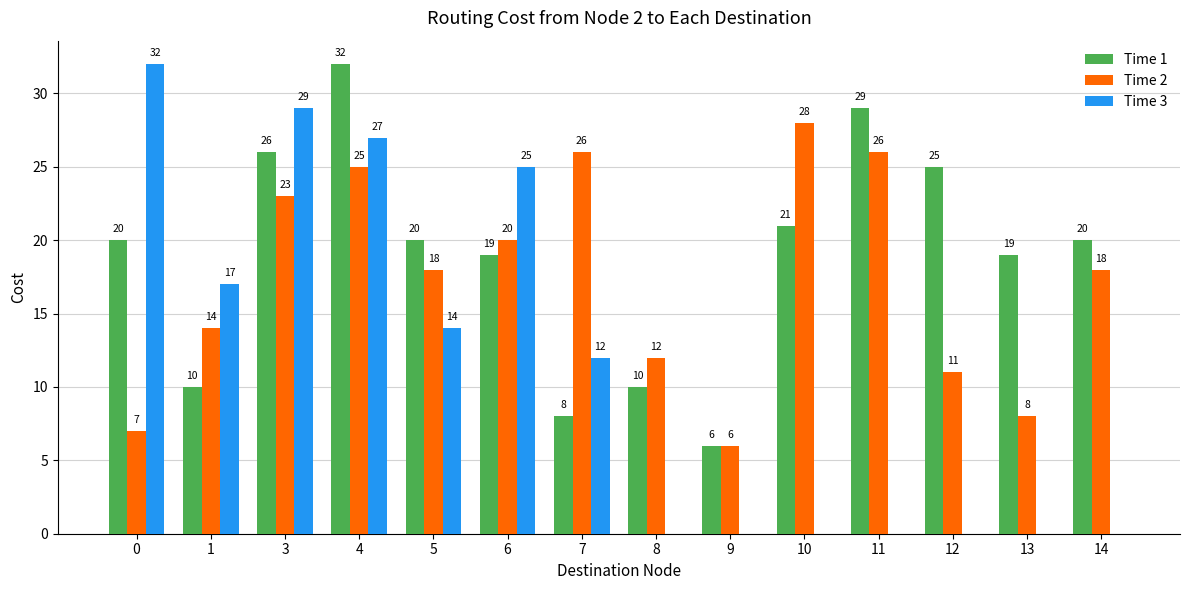

The Time 1 series shows 14 at 12. True or false?

False